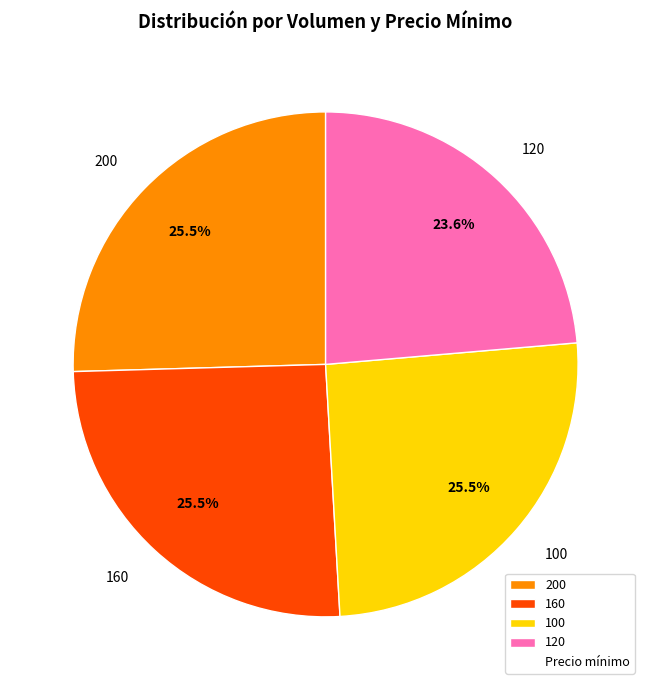

Does 200 represent more than half of the total?

No